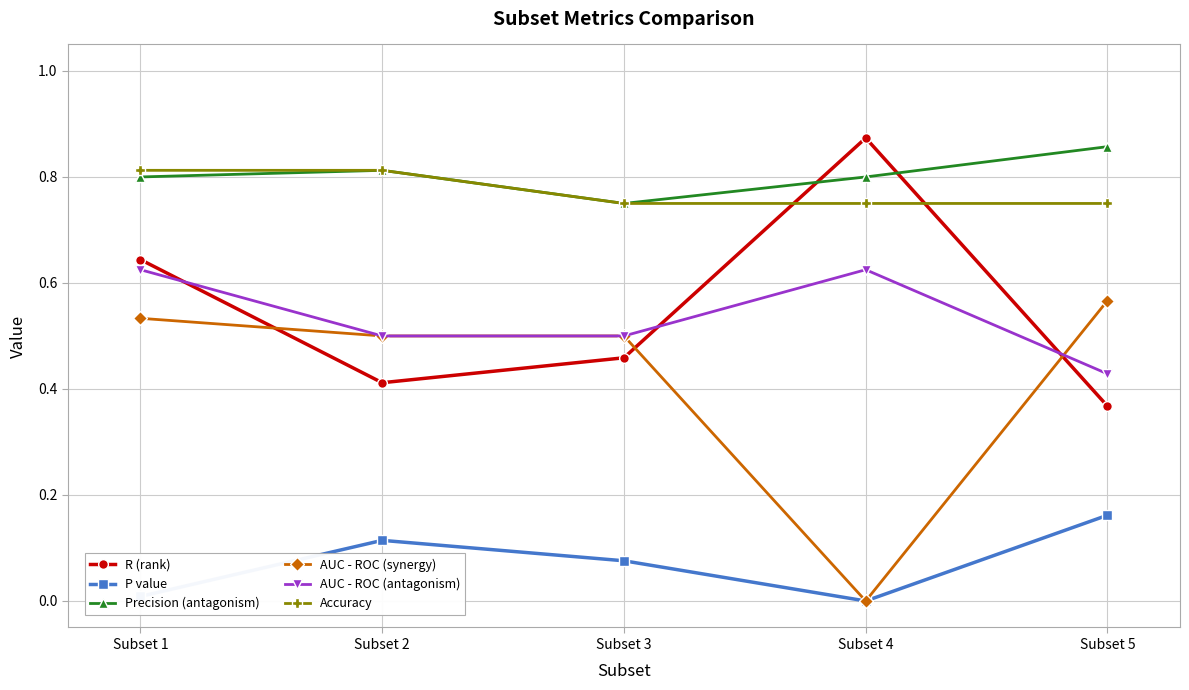

Count the number of data series in this chart.

6